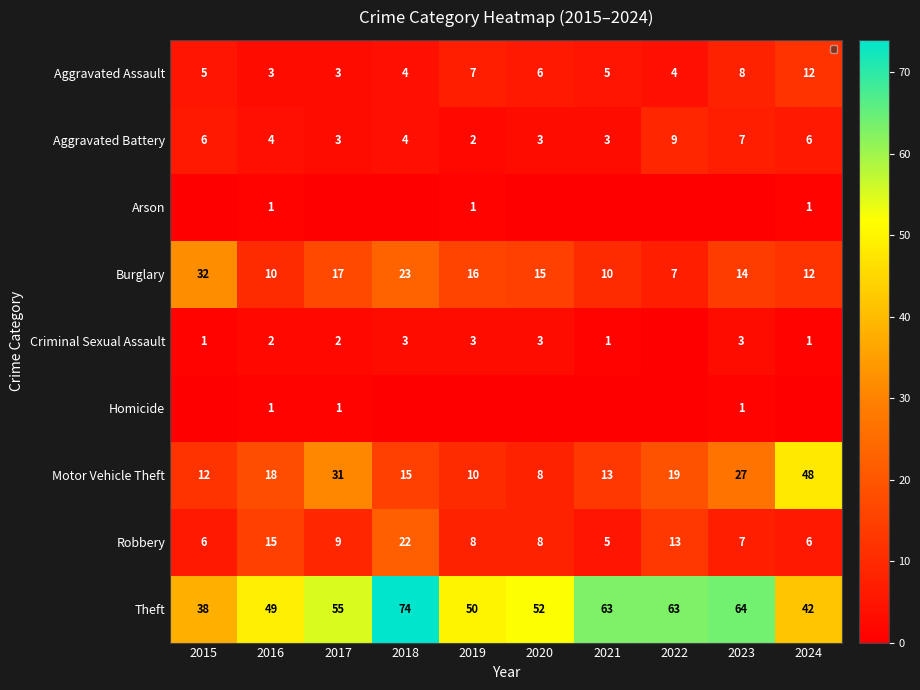

What is the average value of the Aggravated Battery series?

5